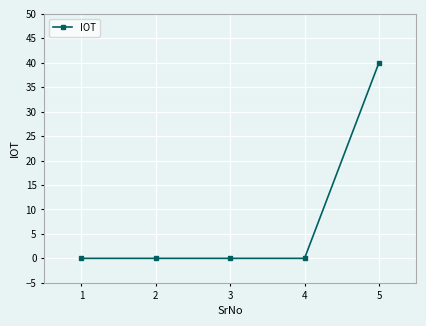

True or false: the data has more than 1 interior local peaks.

False